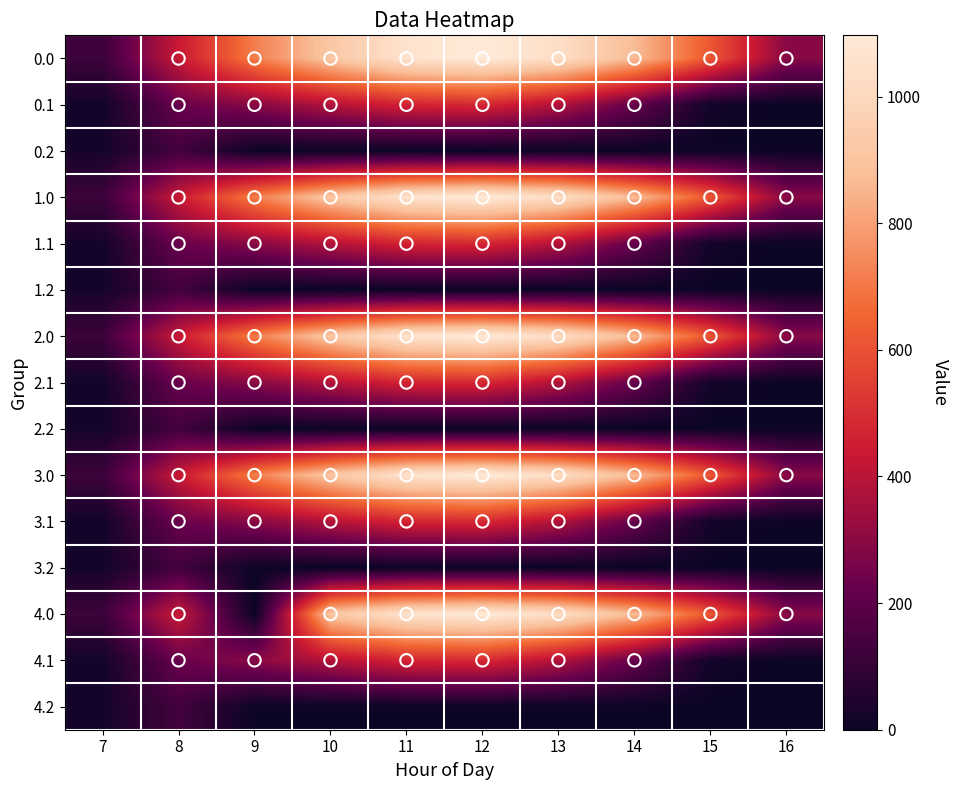

What is the total value across all series at 14?

5448.6